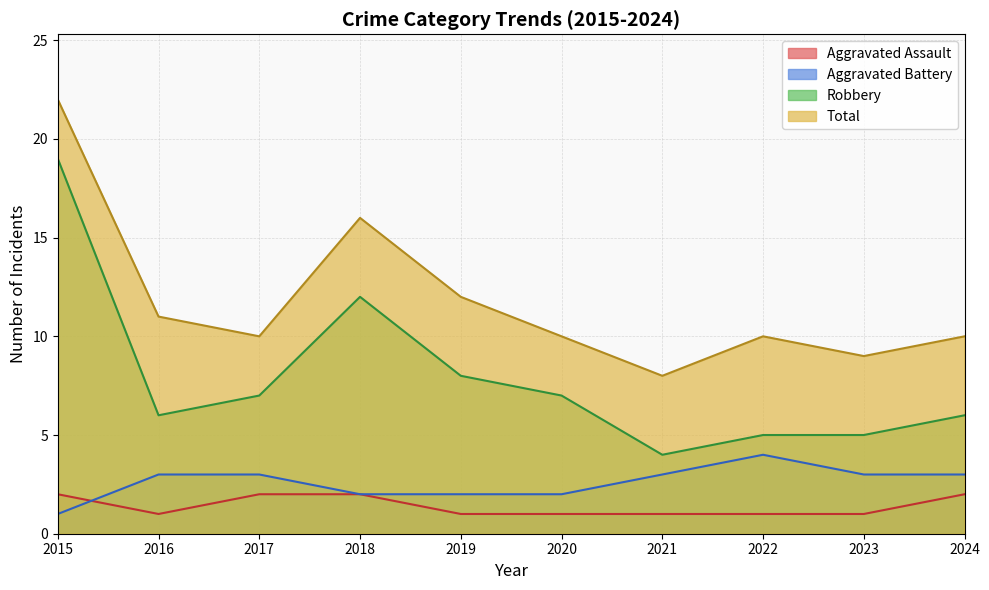

What is the lowest value of the Aggravated Battery series?

1